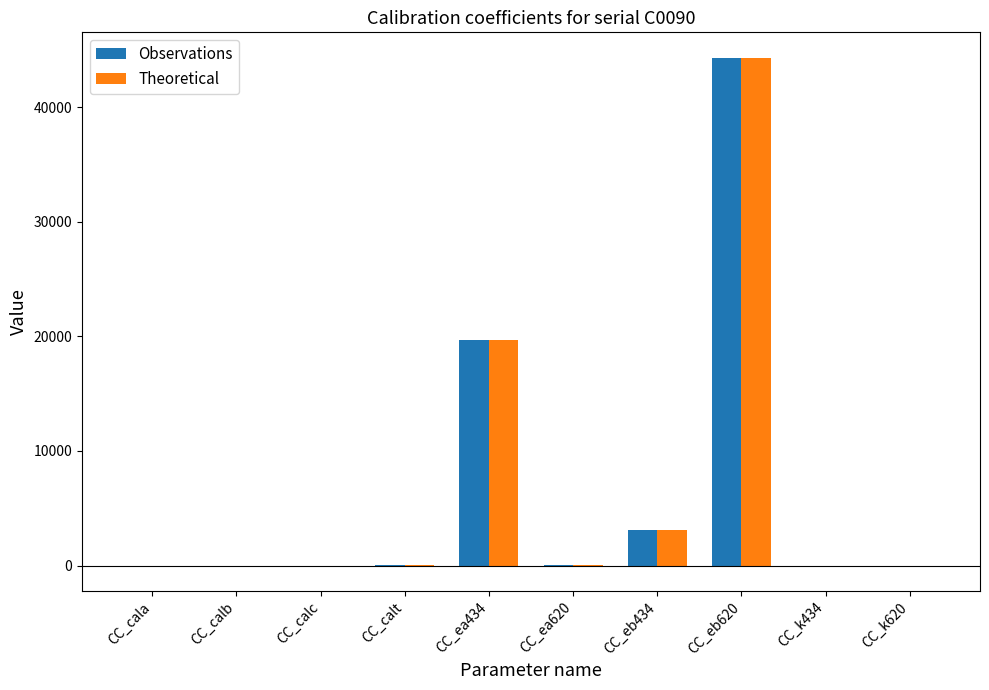

Count the number of categories in the chart.

10